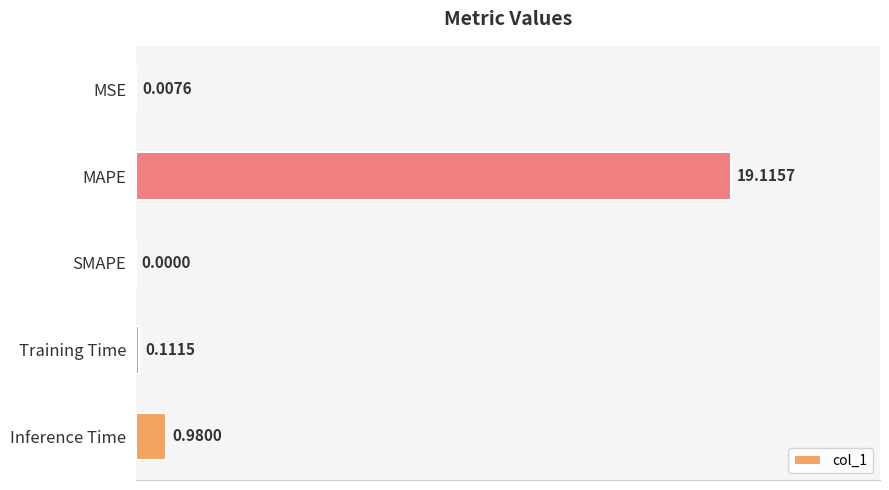

What is the change in value from MSE to MAPE?

+19.1